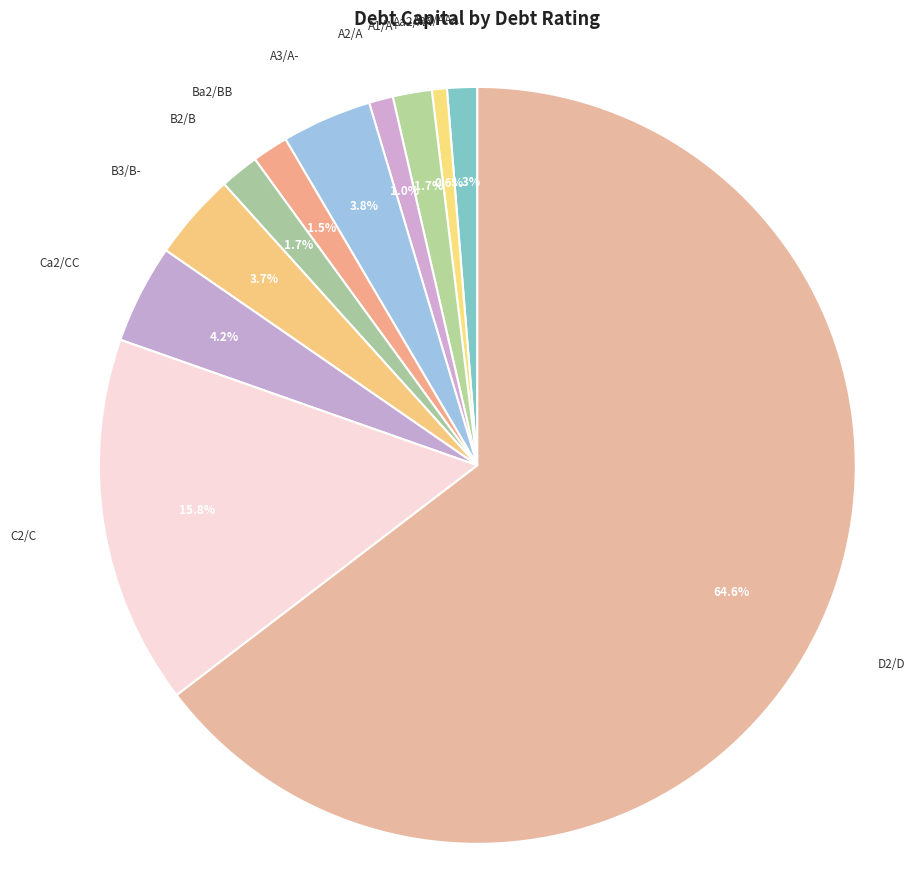

Do B3/B- and Aaa/AAA together represent more than half of the pie?

No